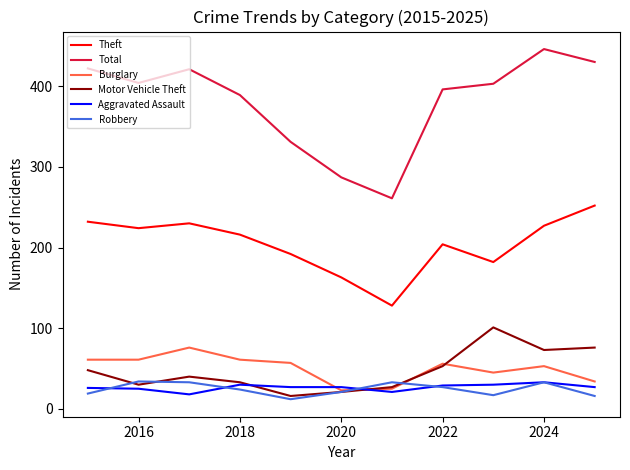

Which series has the largest range (max minus min)?

Total